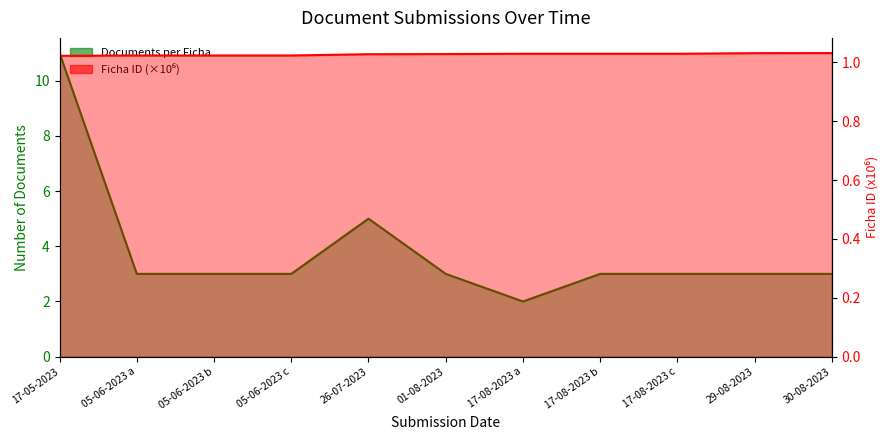

Reading left to right, transcribe all the data shown in this chart.

Documents per Ficha: 11.0	3.0	3.0	3.0	5.0	3.0	2.0	3.0	3.0	3.0	3.0
Ficha ID (scaled): 1.0	1.0	1.0	1.0	1.0	1.0	1.0	1.0	1.0	1.0	1.0